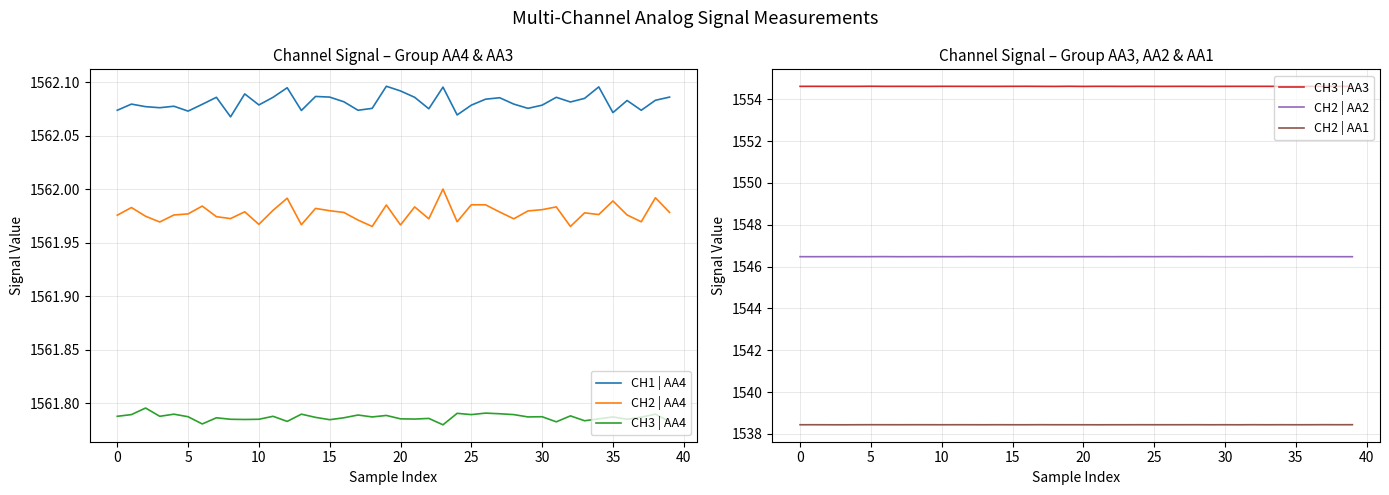

The value of CH2 | AA1 at 34 is 853.1. True or false?

False